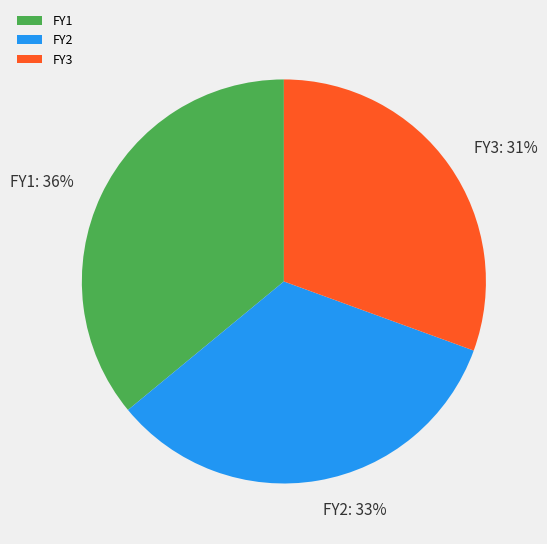

Which slice is the smallest?

FY3